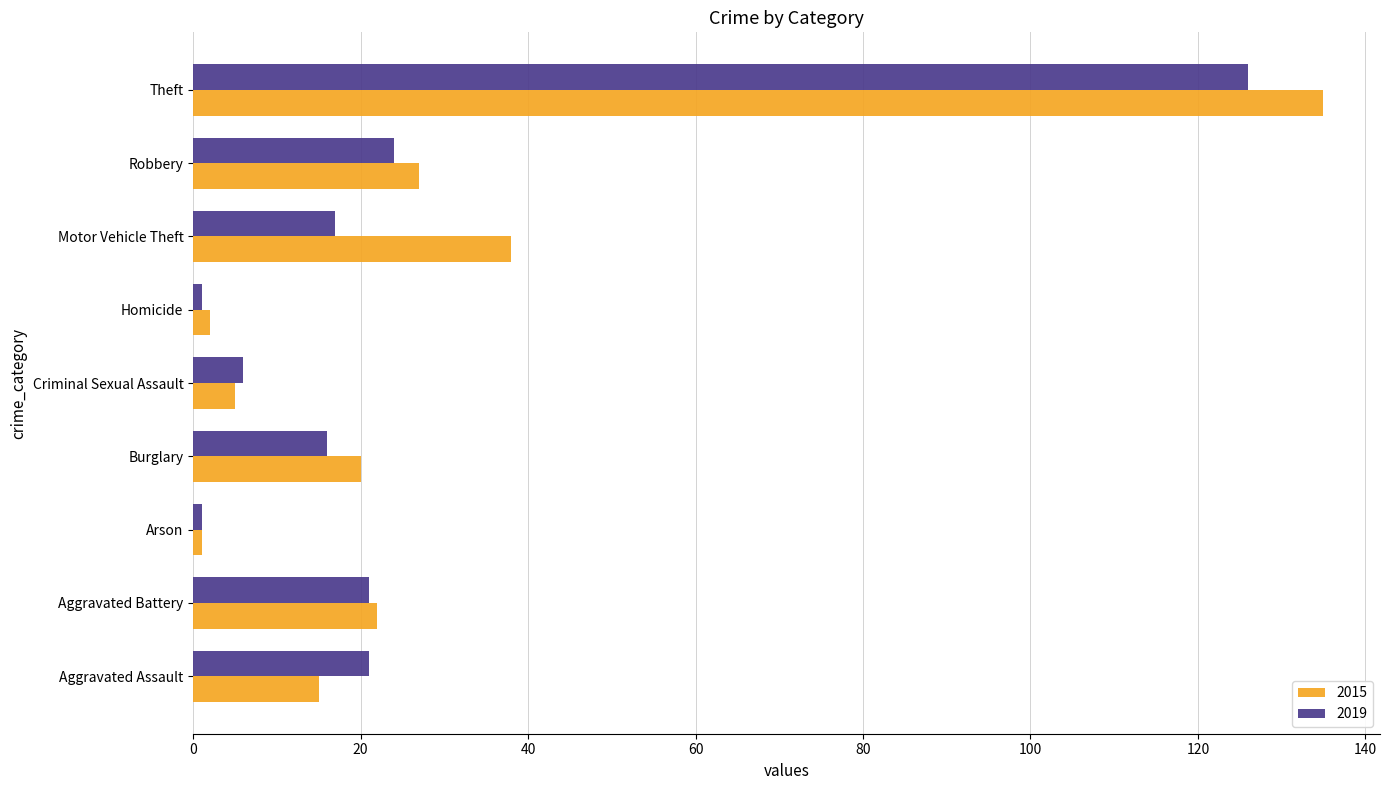

Which label corresponds to the largest value in the chart?

Theft